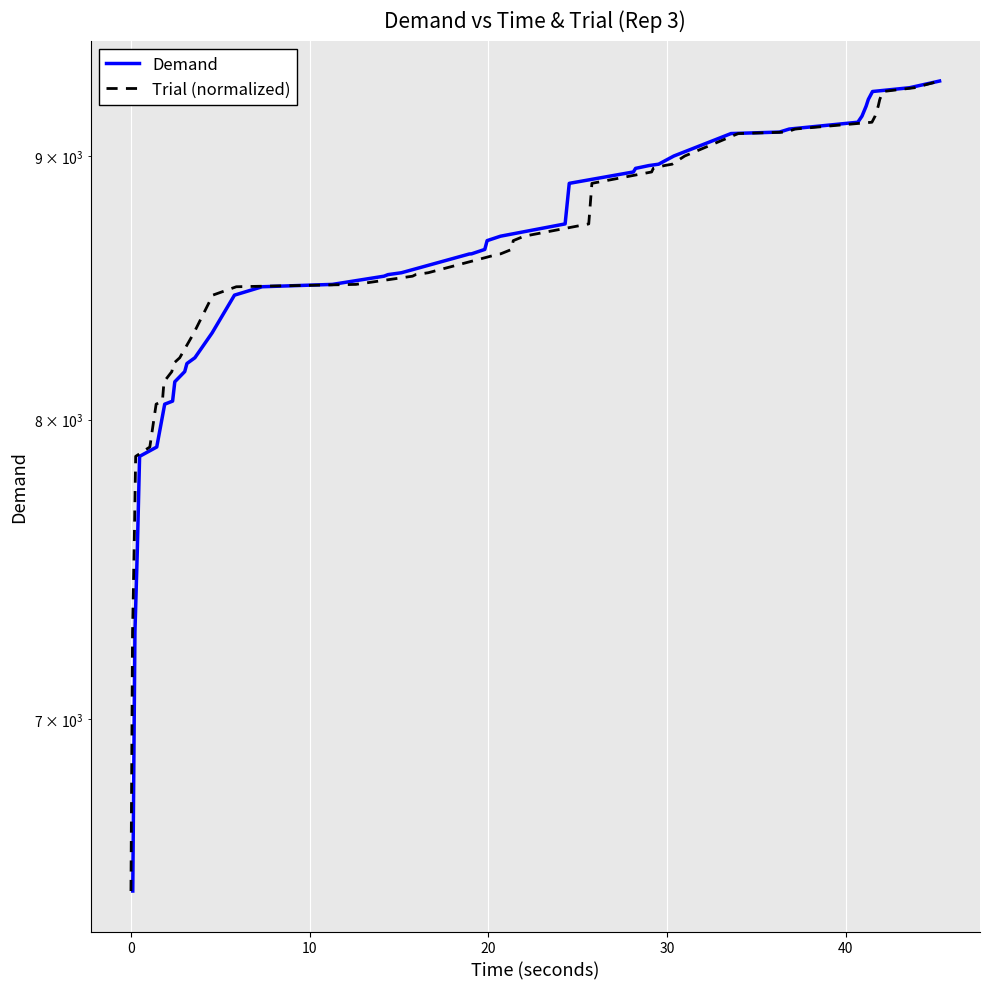

Count the number of categories in the chart.

40